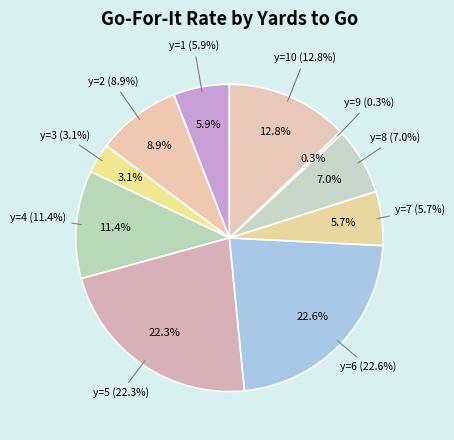

What is the total percentage of y=5 and y=7?

28.0%